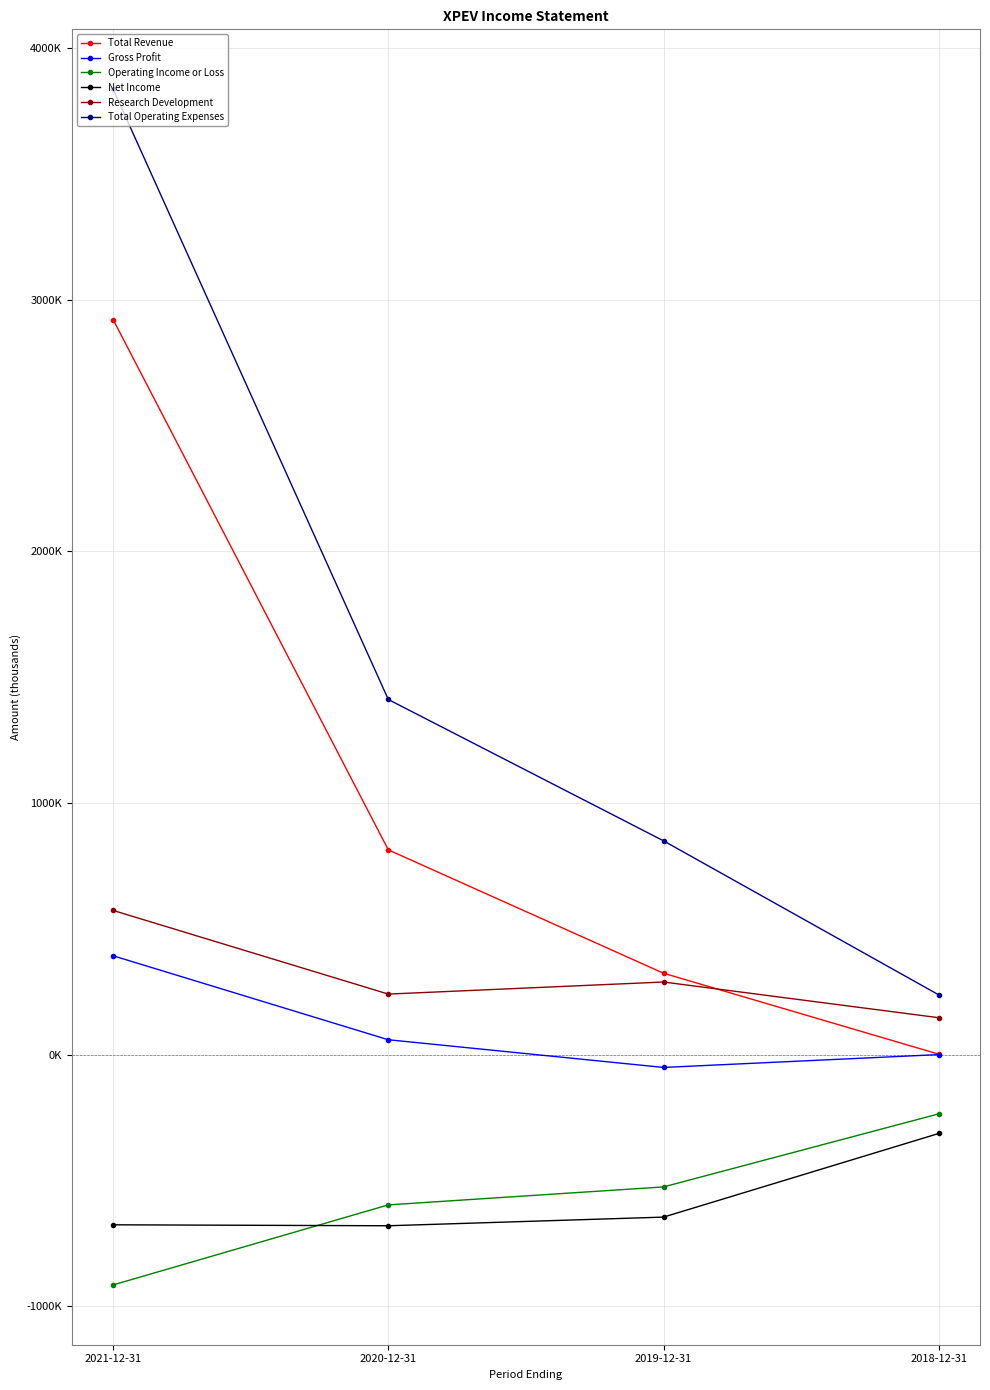

The Research Development series shows 572700 at 2021-12-31. True or false?

True